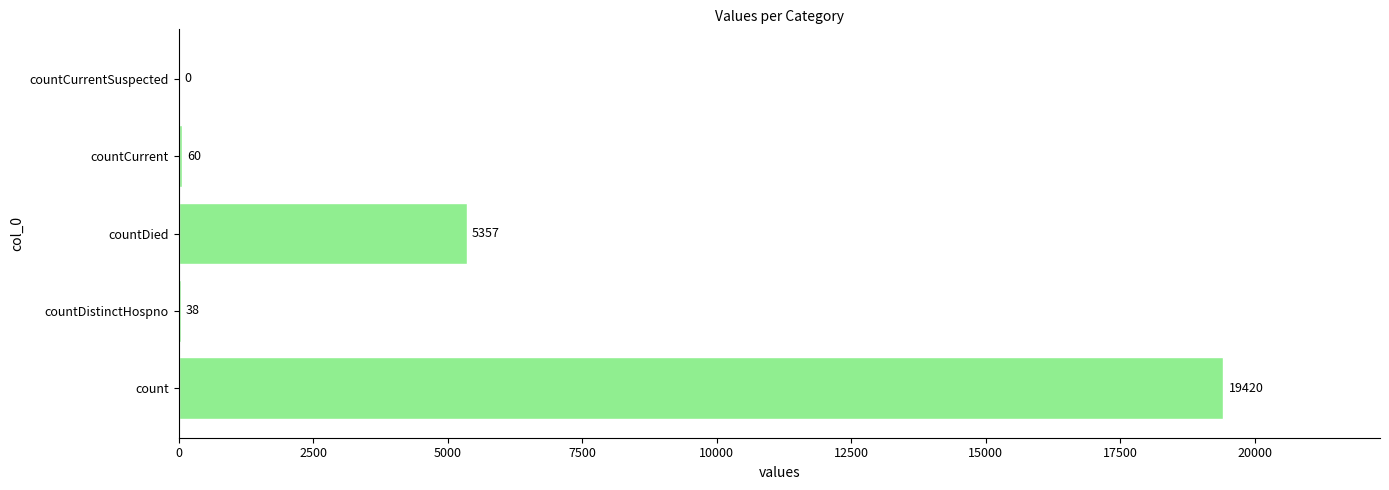

The chart shows a value of 5357 at countDied. True or false?

True